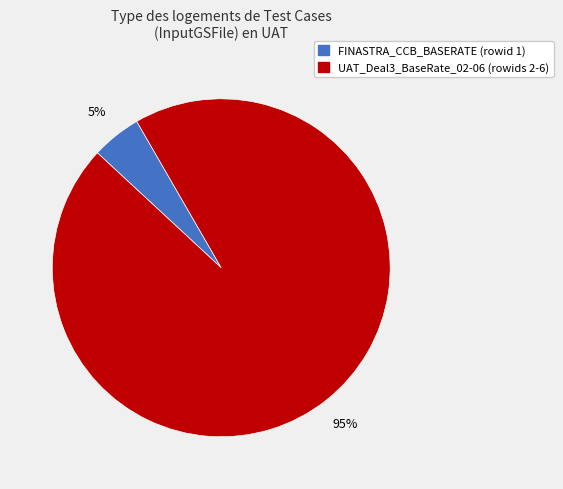

Is there a majority slice in this chart?

Yes